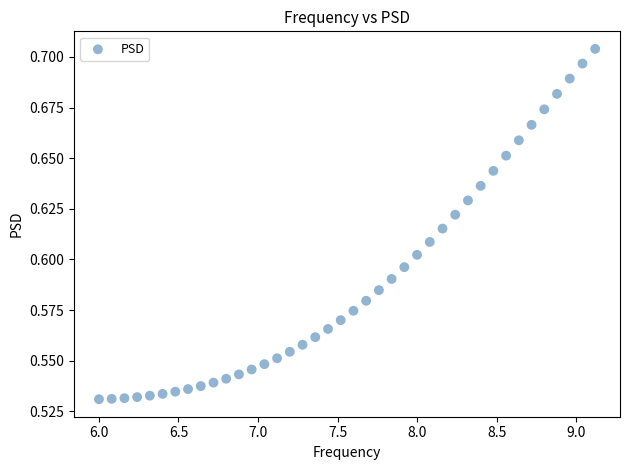

What is the range of X values (max minus min)?

3.1